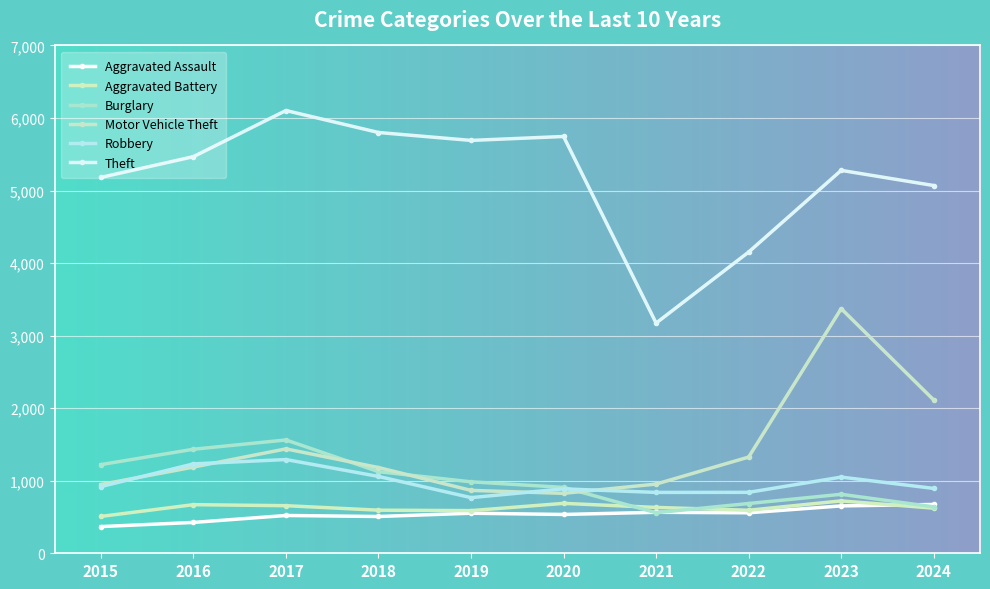

Where is the first local minimum for Aggravated Battery?

2019